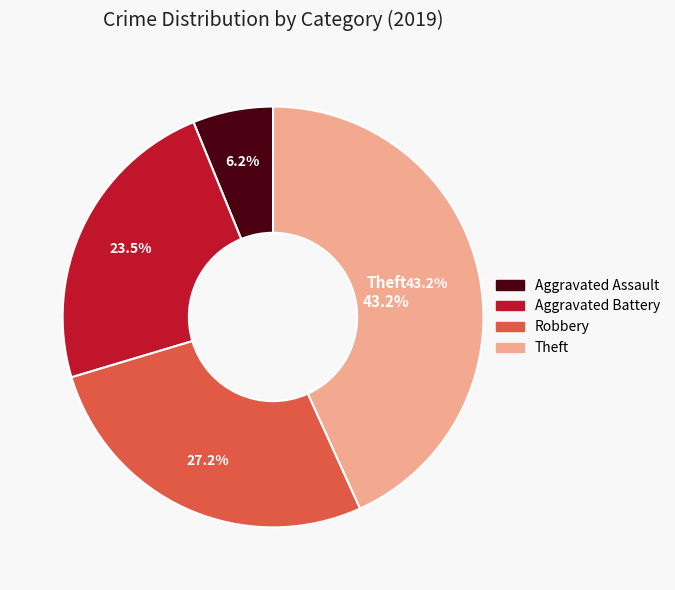

Is there a majority slice in this chart?

No